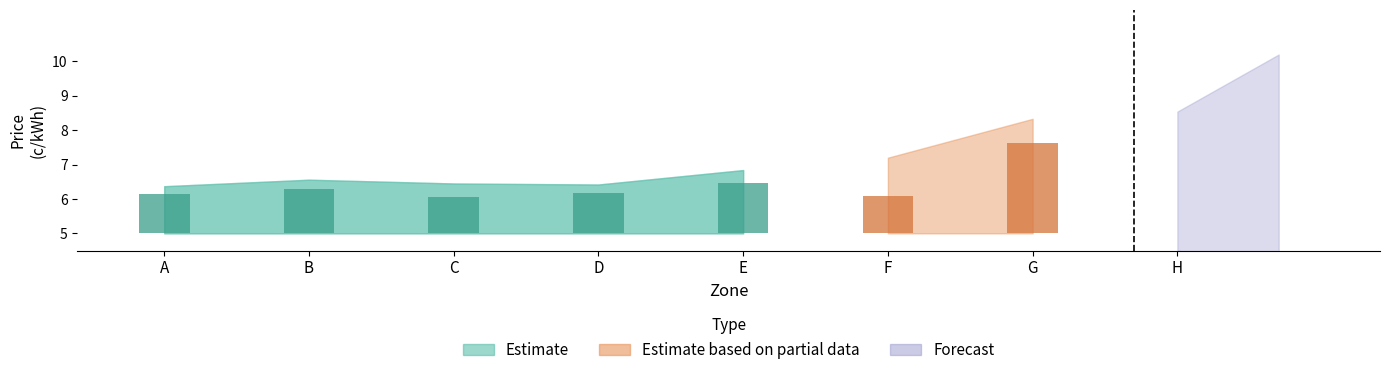

What is the lowest value of the Estimate series?

6.4